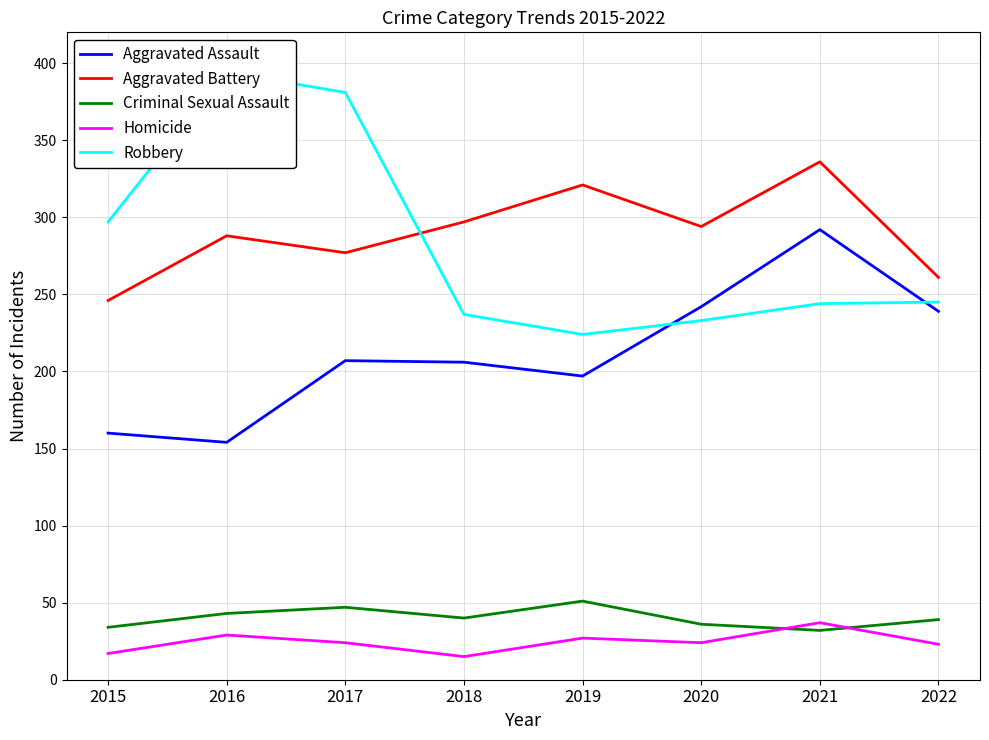

What is the sum of all Aggravated Assault values?

1697